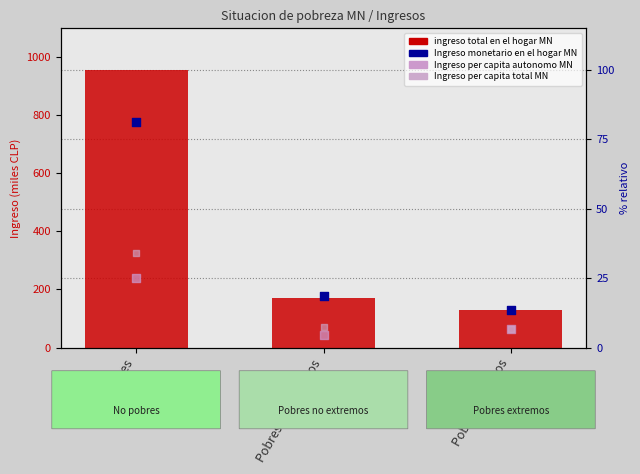

At which category is the sum across all series the highest?

No pobres